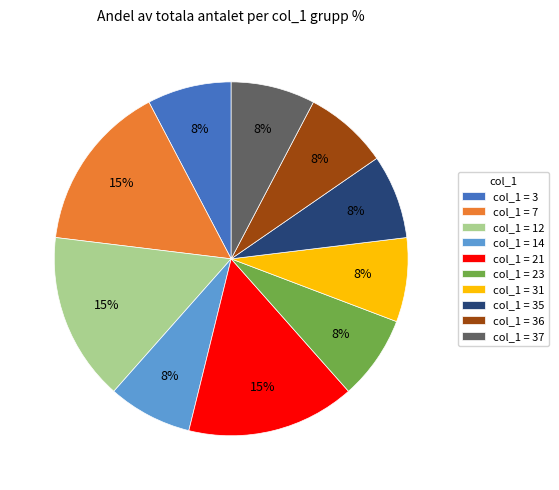

Count the number of slices in the pie.

10